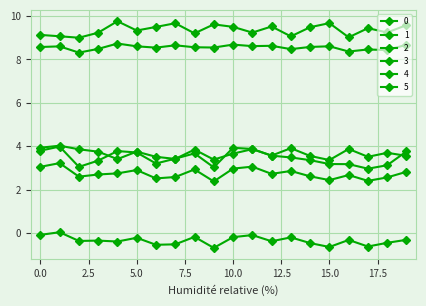

True or false: 5 and 3 cross at least once.

False